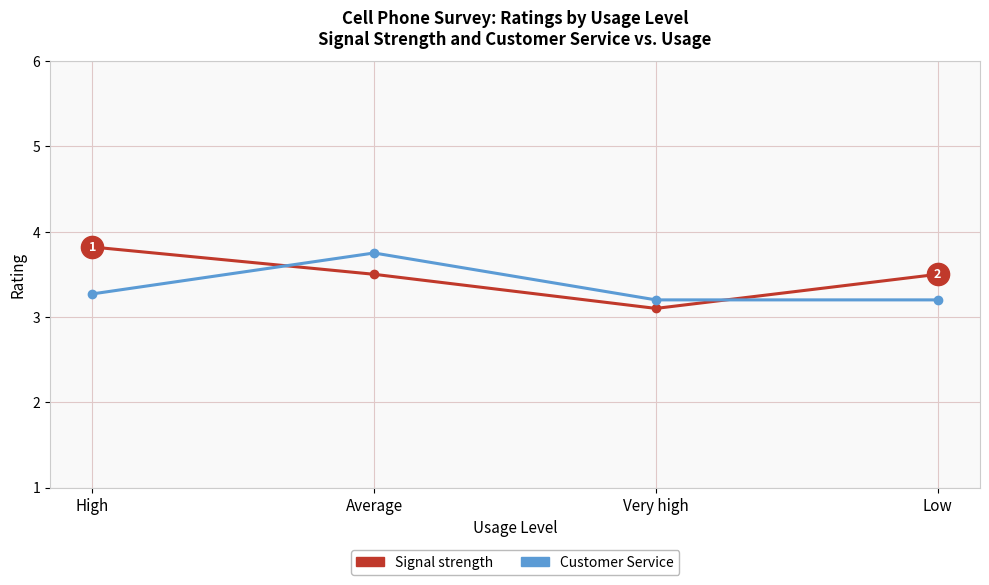

What is the highest value of the Customer Service series?

3.8